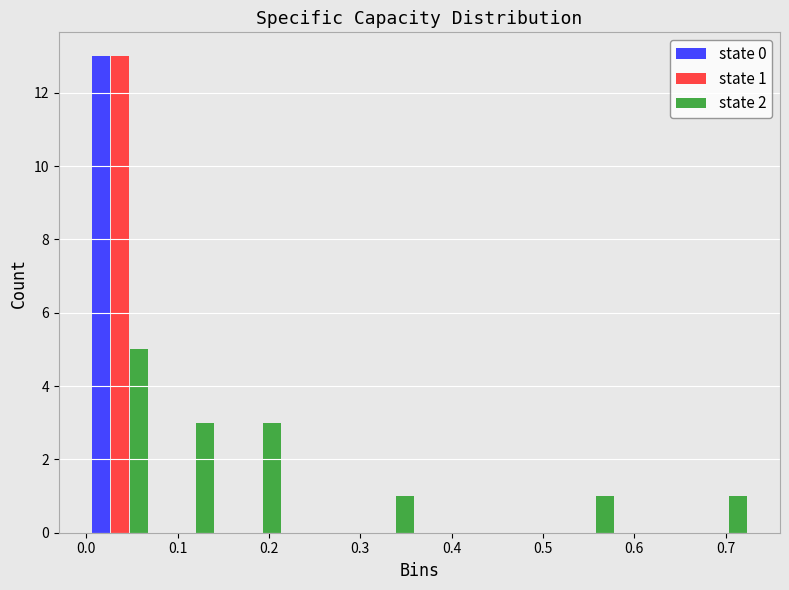

In the state 1 series, which range on the x-axis has the tallest bar?

0.00 to 0.07